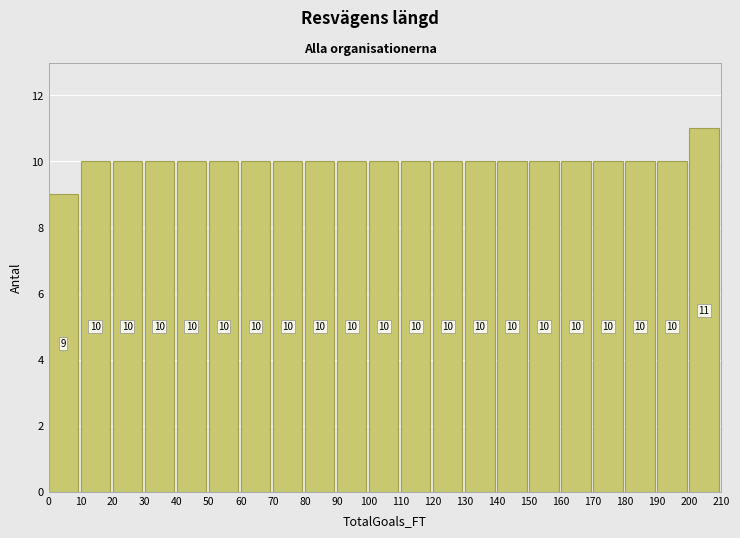

Reading left to right, list every bar in this chart as the range it spans on the x-axis followed by its height.

0 to 10: 9
10 to 20: 10
20 to 30: 10
30 to 40: 10
40 to 50: 10
50 to 60: 10
60 to 70: 10
70 to 80: 10
80 to 90: 10
90 to 100: 10
100 to 110: 10
110 to 120: 10
120 to 130: 10
130 to 140: 10
140 to 150: 10
150 to 160: 10
160 to 170: 10
170 to 180: 10
180 to 190: 10
190 to 200: 10
200 to 210: 11